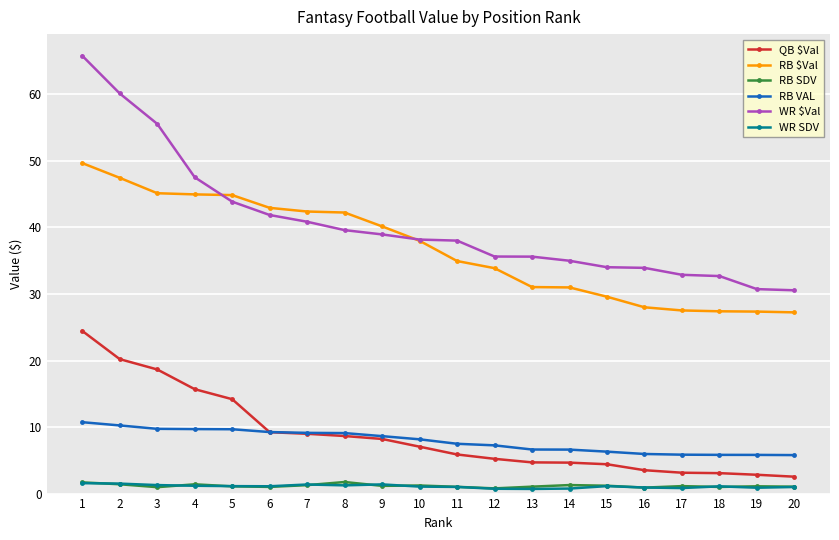

What is the maximum value shown in the chart?

65.8